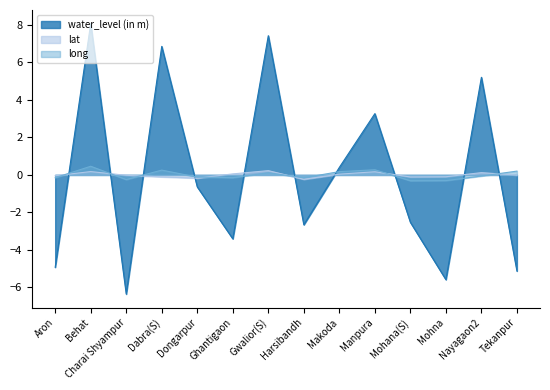

Which series has the widest spread of values?

water_level (in m)